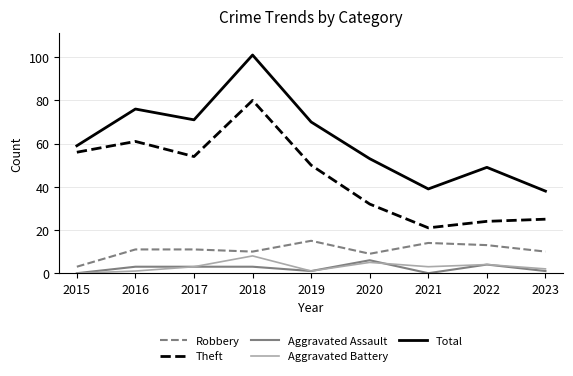

Rank the series by their maximum value, from highest to lowest.

Total, Theft, Robbery, Aggravated Battery, Aggravated Assault